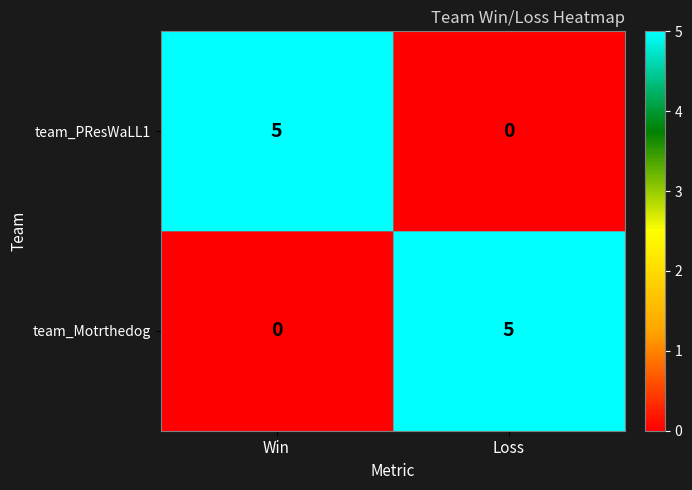

What is the spread (max minus min) of values at Loss?

5